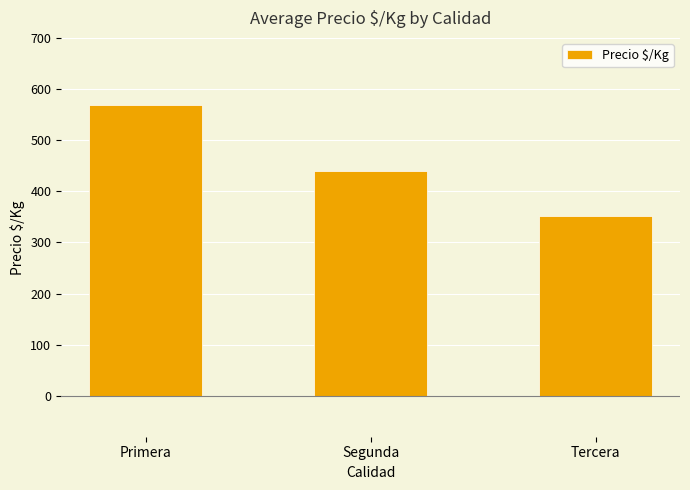

At which label does the data first exceed 440?

Primera